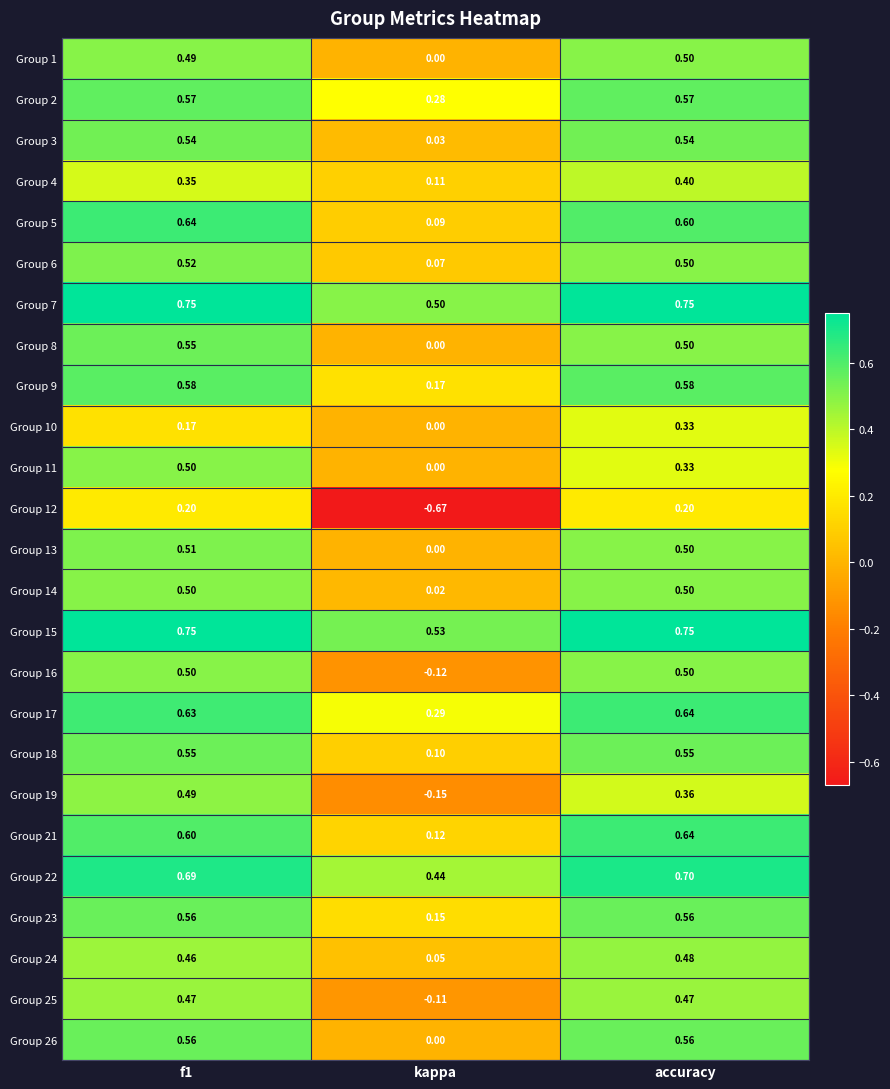

Which category has the lowest value in the Group 11 series?

kappa